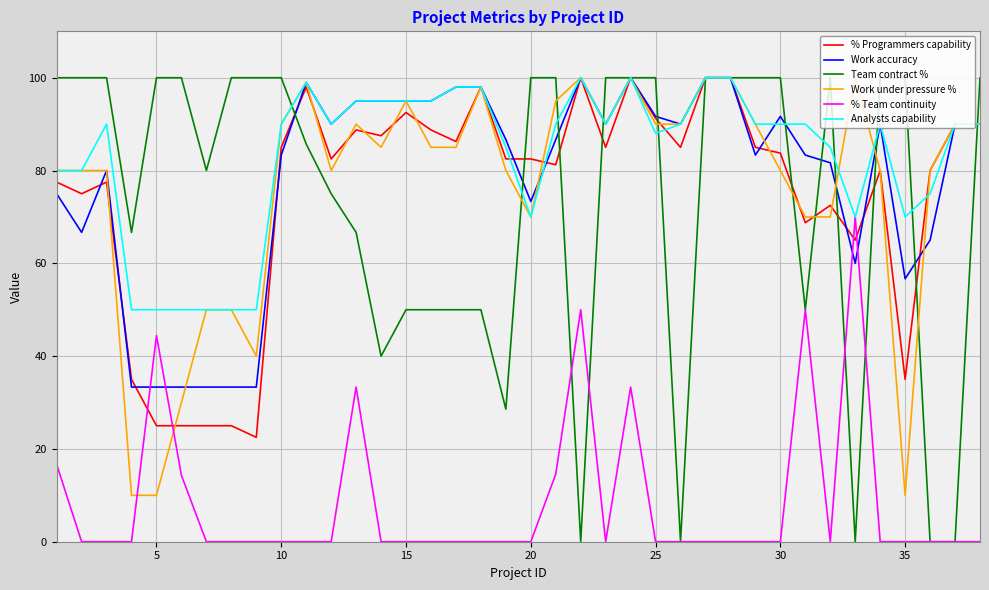

What are all the series names shown in the legend?

% Programmers capability, Work accuracy, Team contract %, Work under pressure %, % Team continuity, Analysts capability